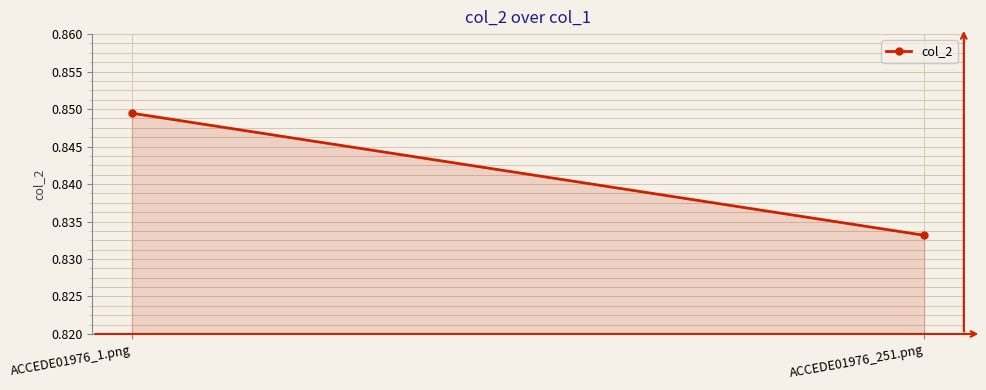

List the labels in order of value, largest first.

ACCEDE01976_1.png, ACCEDE01976_251.png